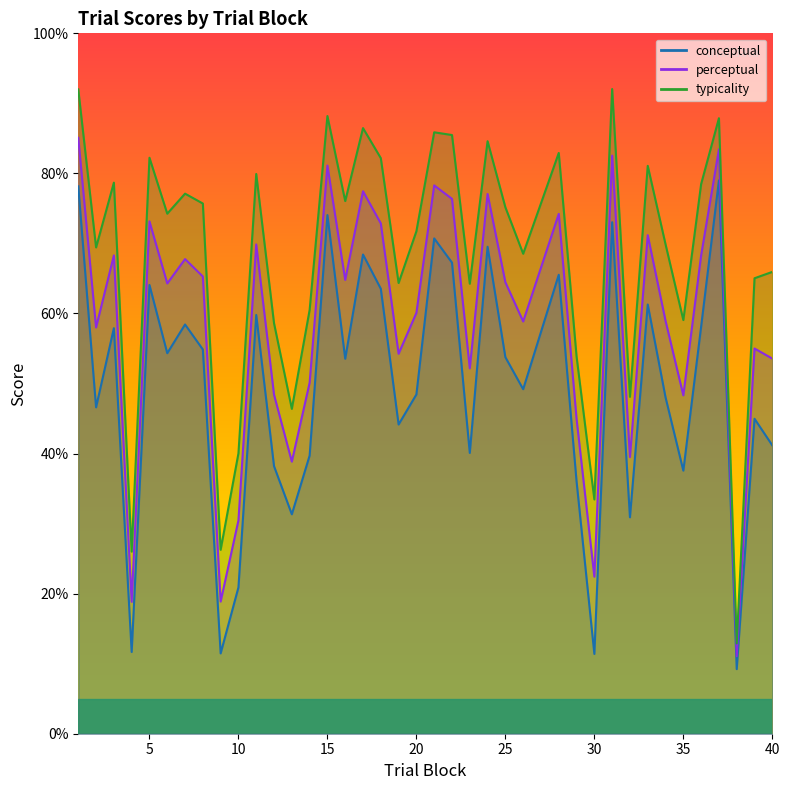

List the series in order of their overall mean, lowest first.

conceptual, perceptual, typicality